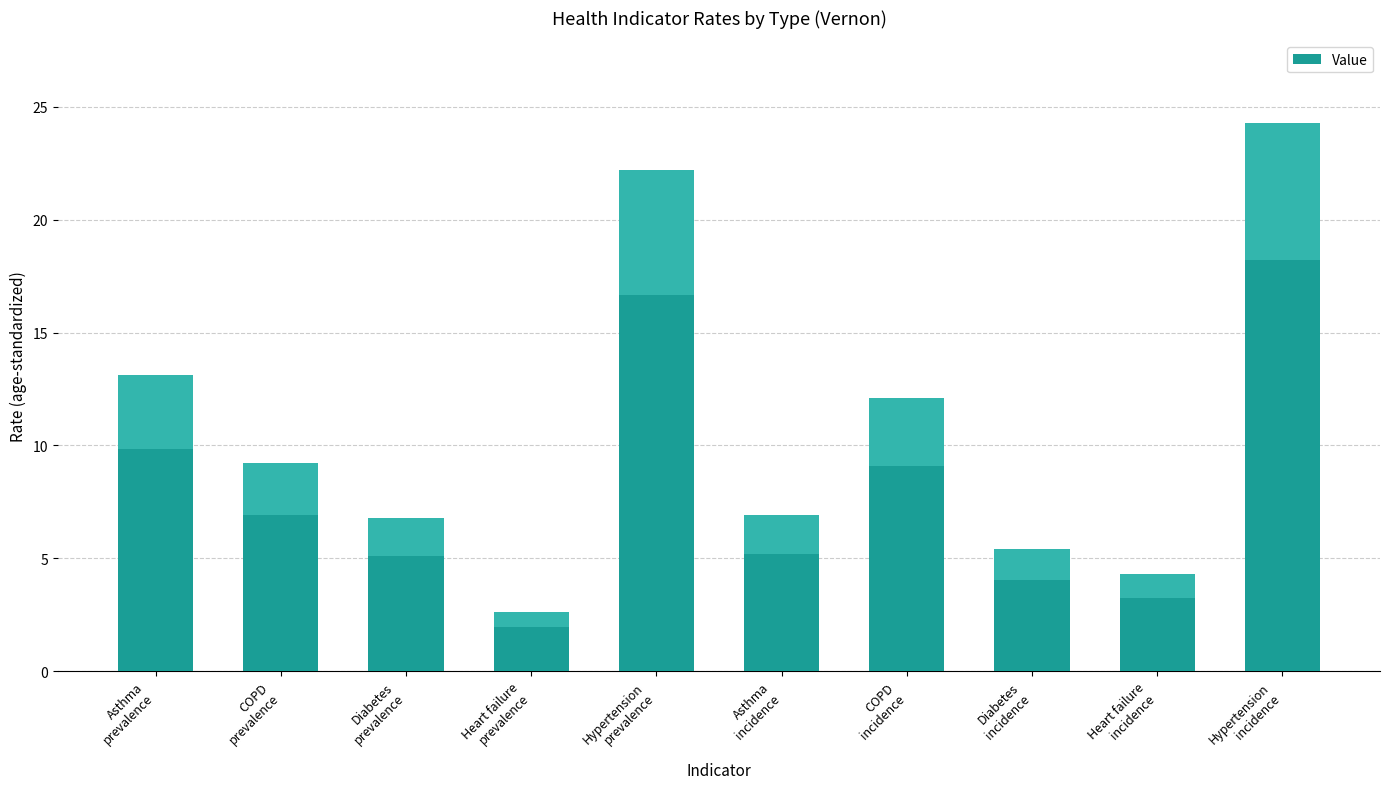

Reading left to right, transcribe all the data shown in this chart.

13.1	9.2	6.8	2.6	22.2	6.9	12.1	5.4	4.3	24.3